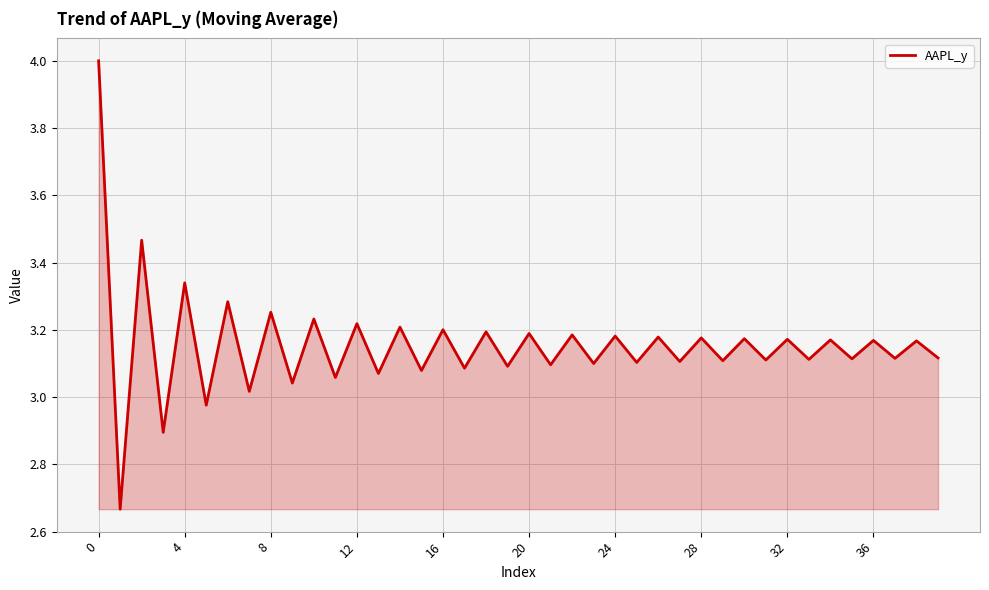

What is the greatest value displayed?

4.0